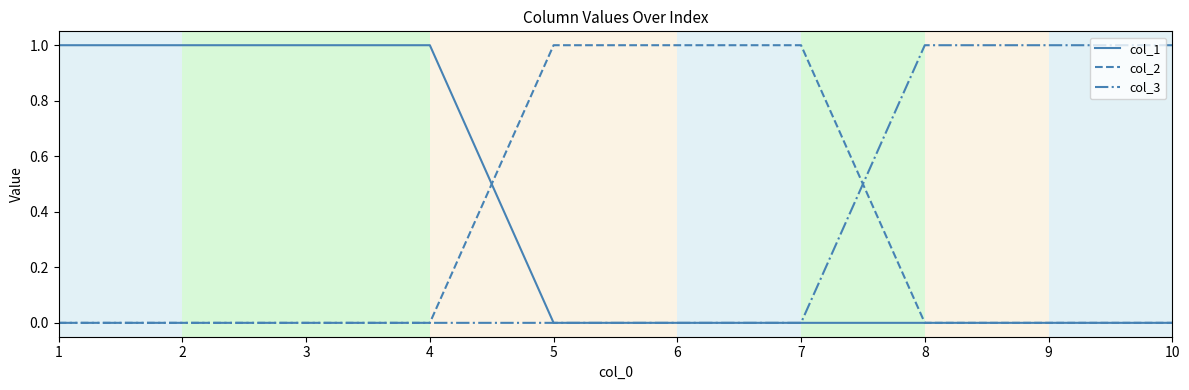

The value of col_1 at 3 is 1. True or false?

True